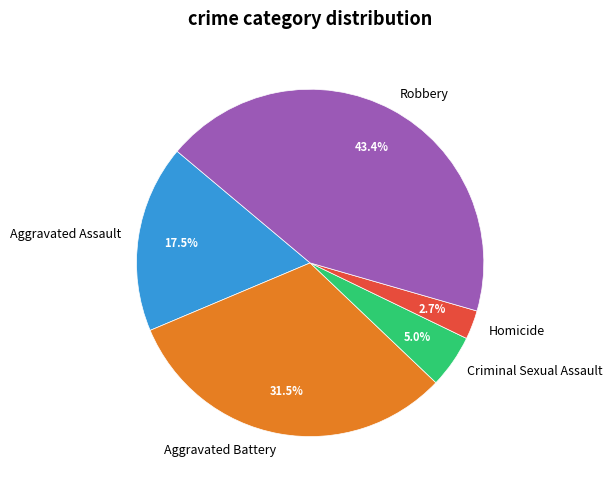

Do Aggravated Battery and Homicide together represent more than half of the pie?

No